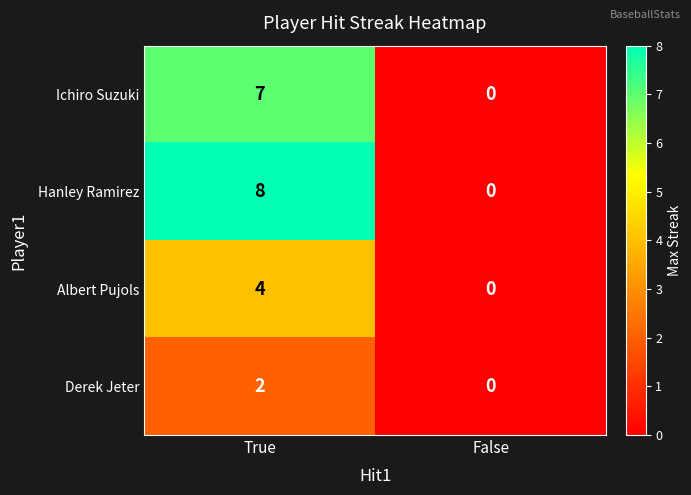

Count the number of data series in this chart.

4